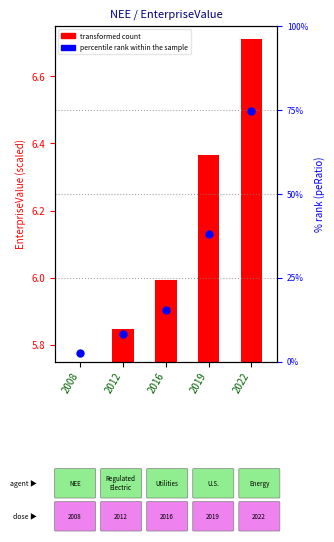

Approximately how many times larger is the value at 2008 compared to 2012?

0.3